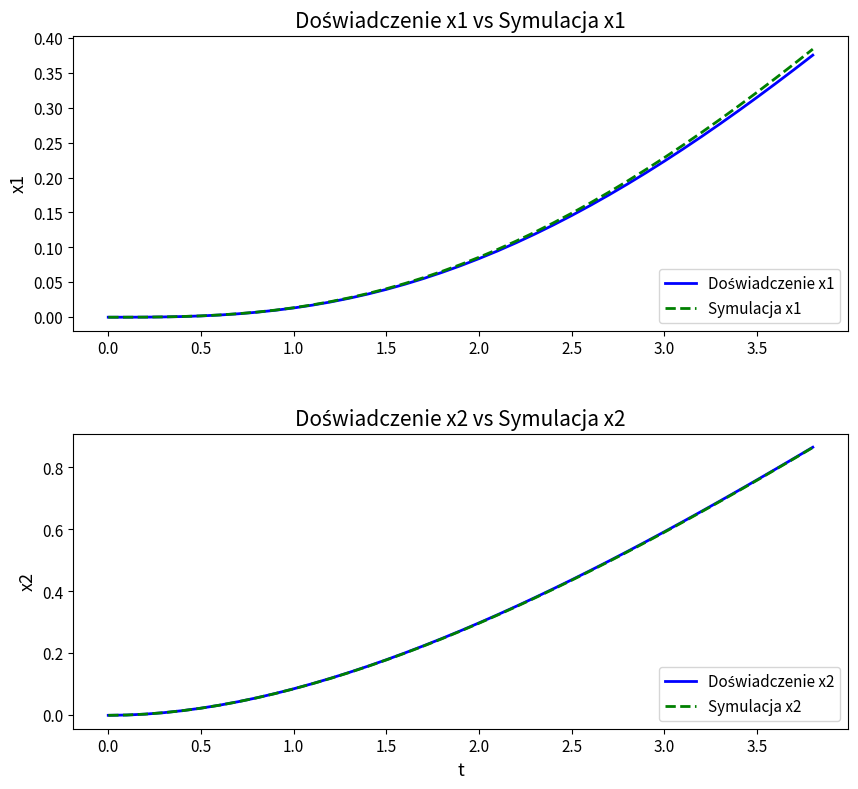

How many data points does each series have?

39